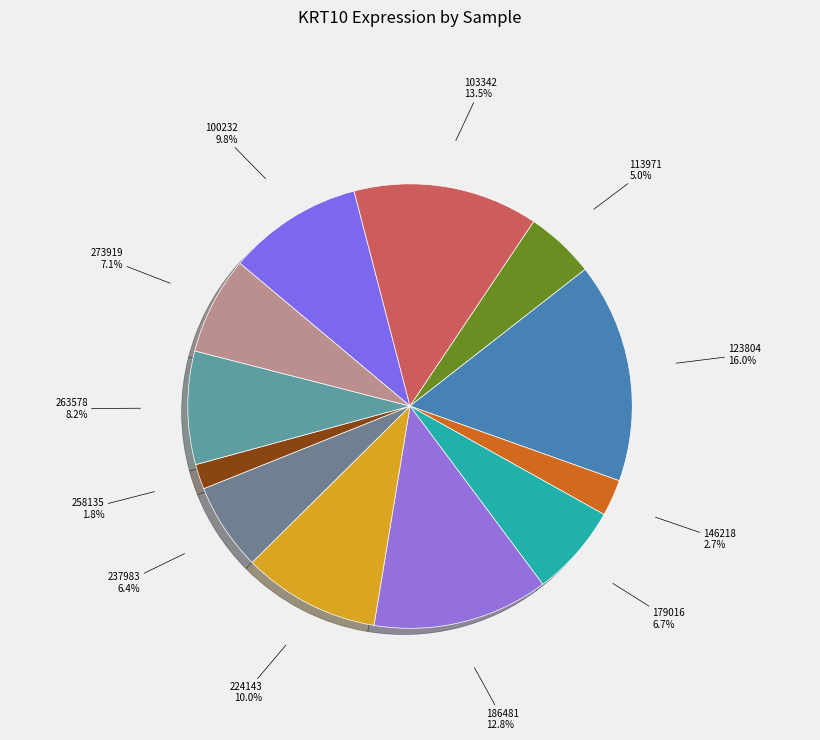

What is the largest slice in the pie chart?

123804